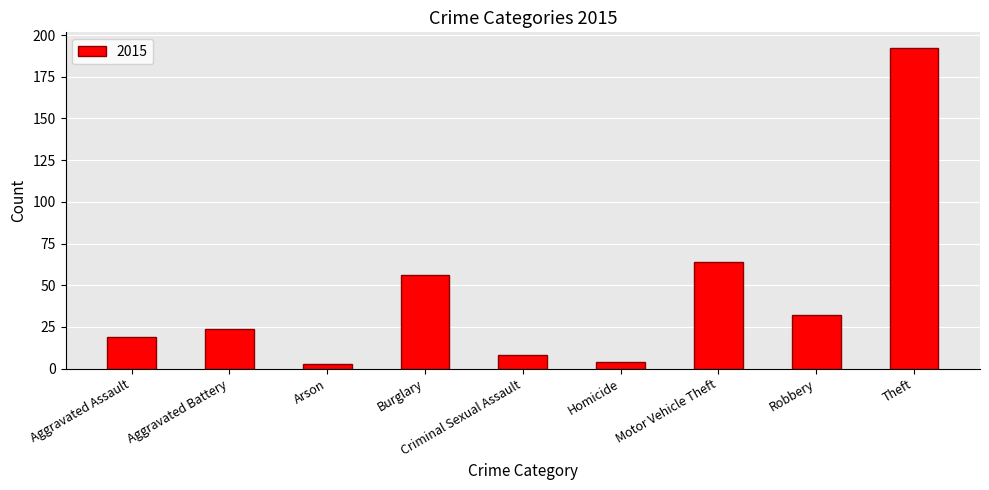

What is the change in value from Arson to Homicide?

+1